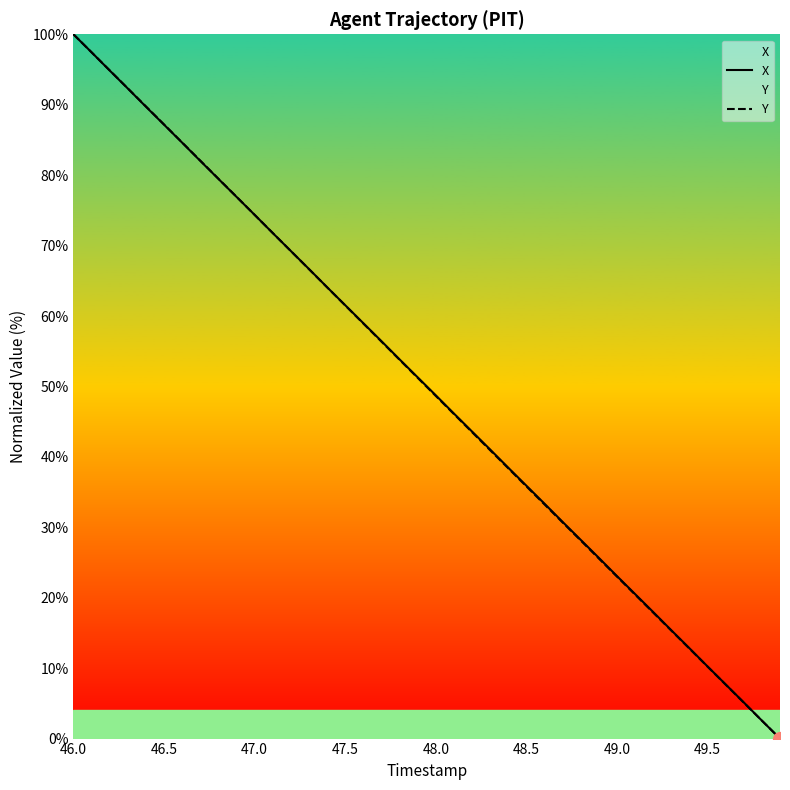

True or false: X has more than 2 interior local peaks.

False